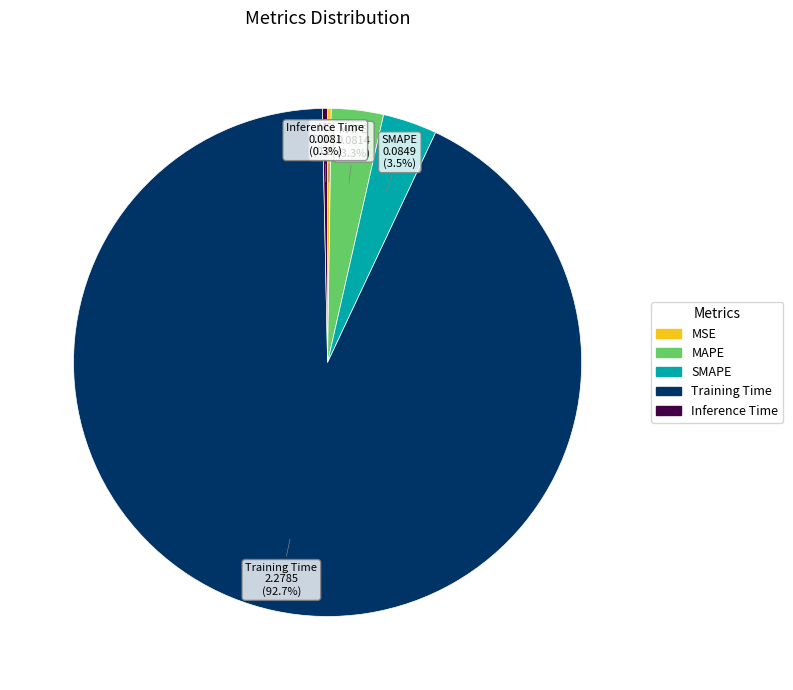

To the nearest percent, what is the difference between the Training Time and SMAPE slice percentages?

89%